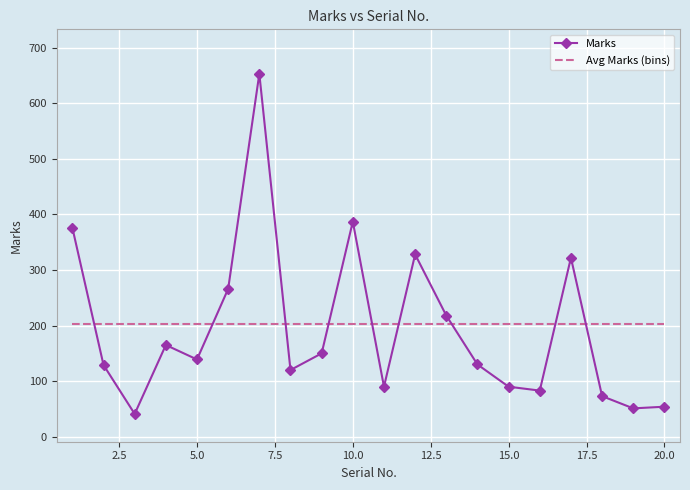

Which series has the largest total across all categories?

Avg Marks (bins)